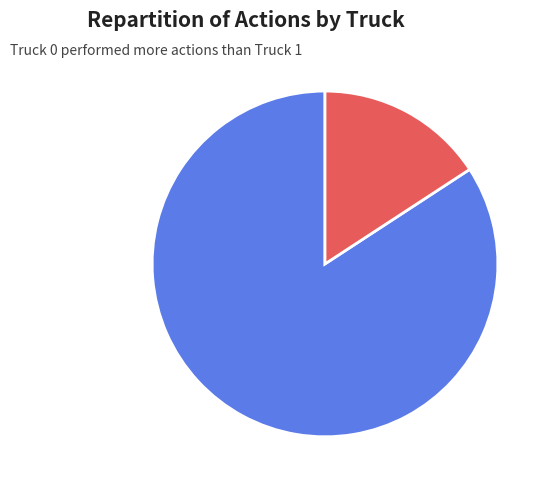

Which slice is the largest?

Truck 0